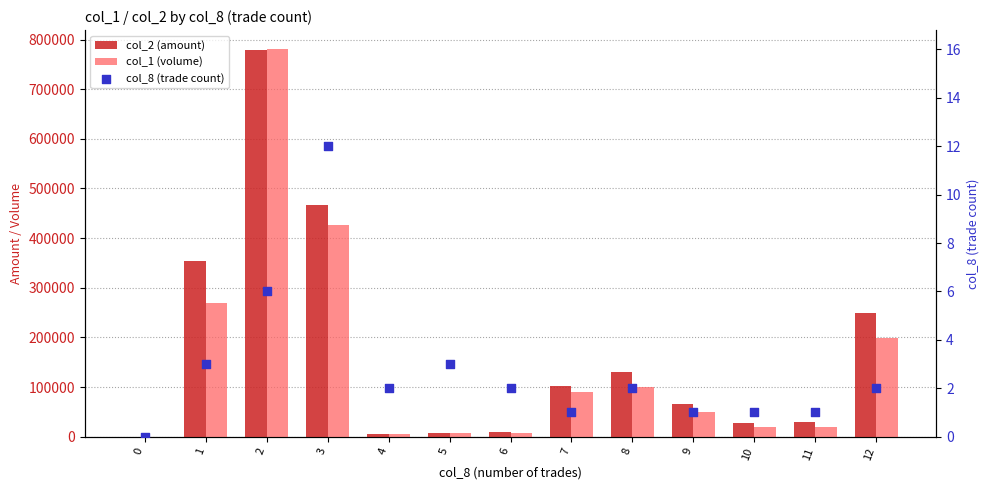

What are all the series names shown in the legend?

col_2 (amount), col_1 (volume), col_8 (trade count)